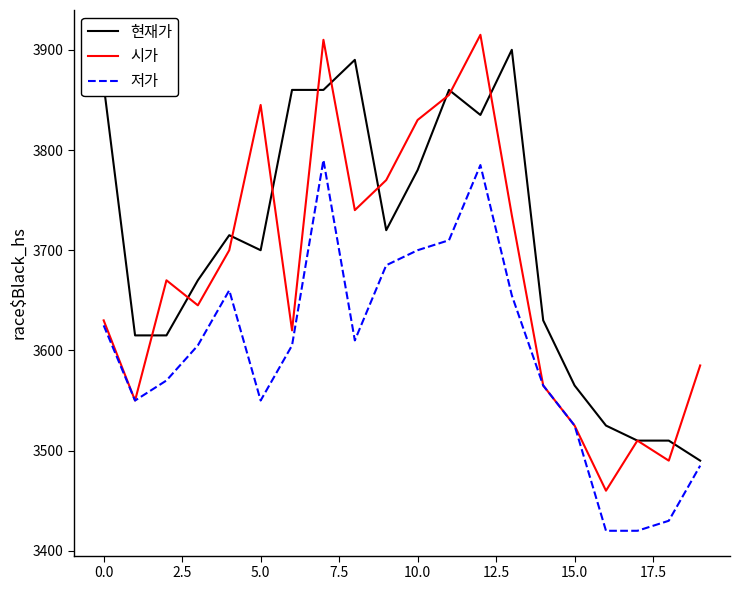

Rank the series by their average value, from lowest to highest.

저가, 시가, 현재가